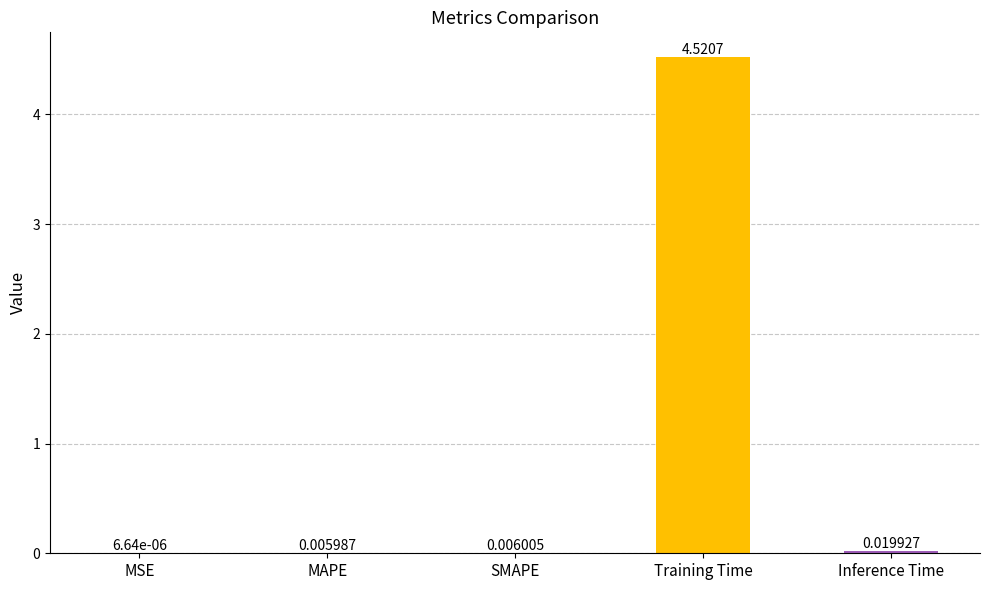

Between MAPE and SMAPE, which is larger?

SMAPE